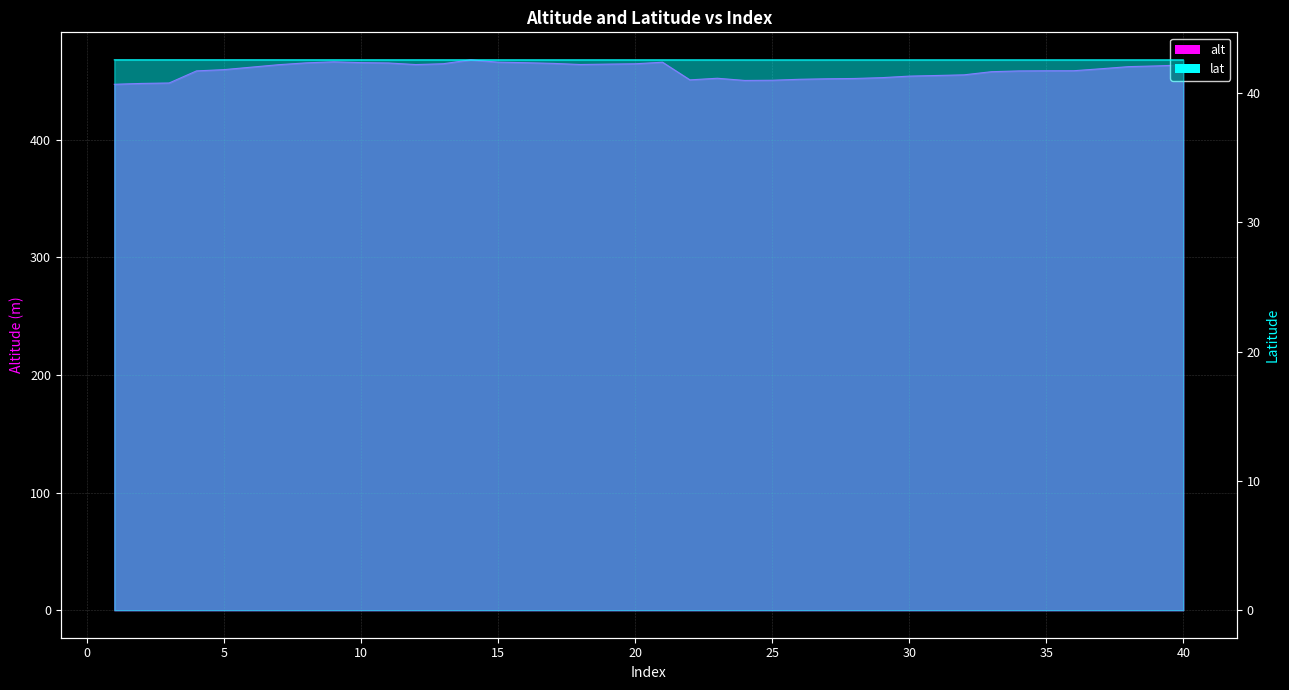

How many data points in alt are less than 460?

20